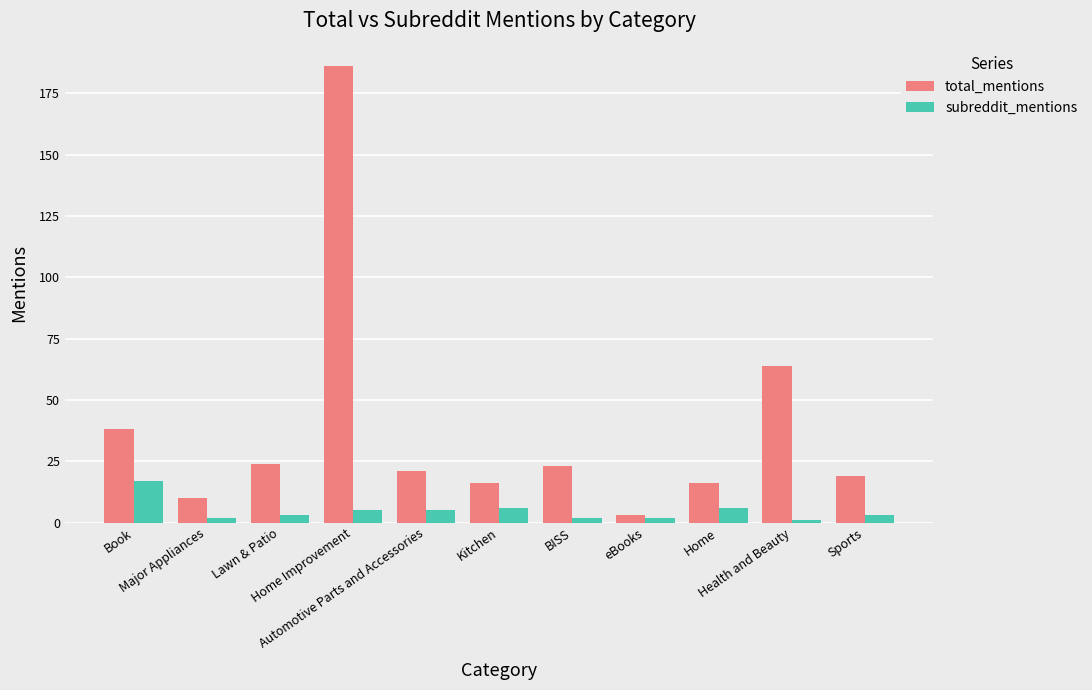

Which series has the largest range (max minus min)?

total_mentions